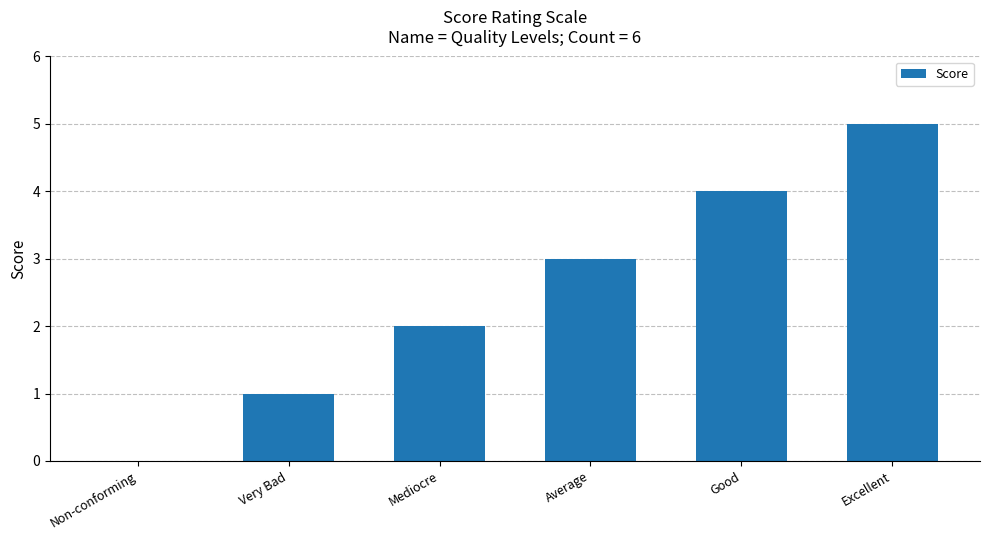

How many data points does each series have?

6